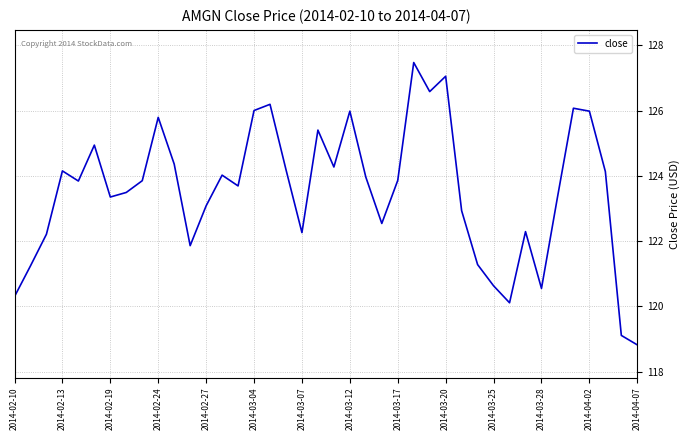

What is the maximum value shown in the chart?

127.5